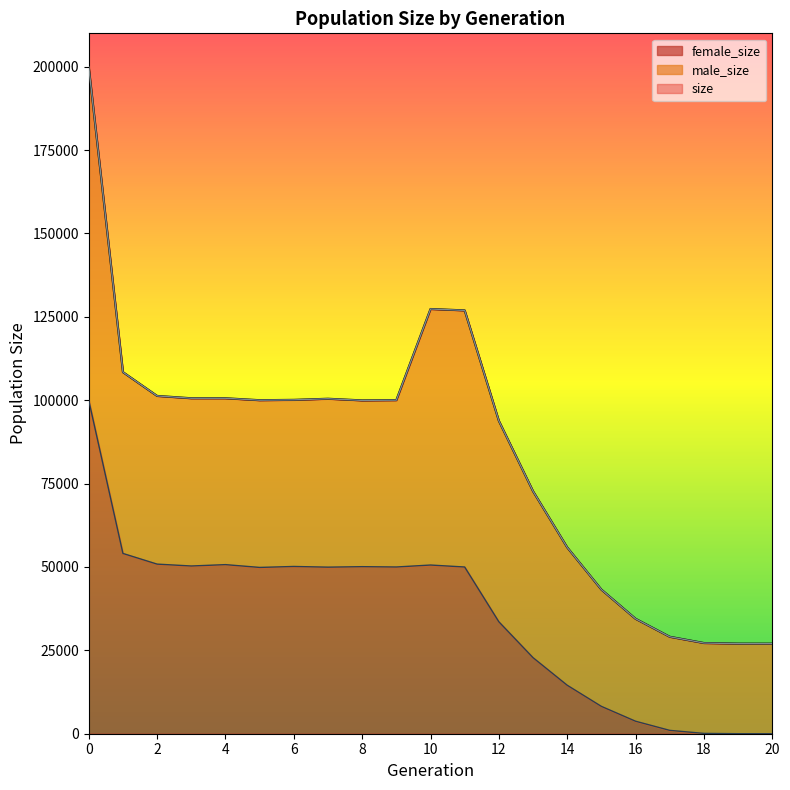

True or false: size has a value of 100104 at 6.

True